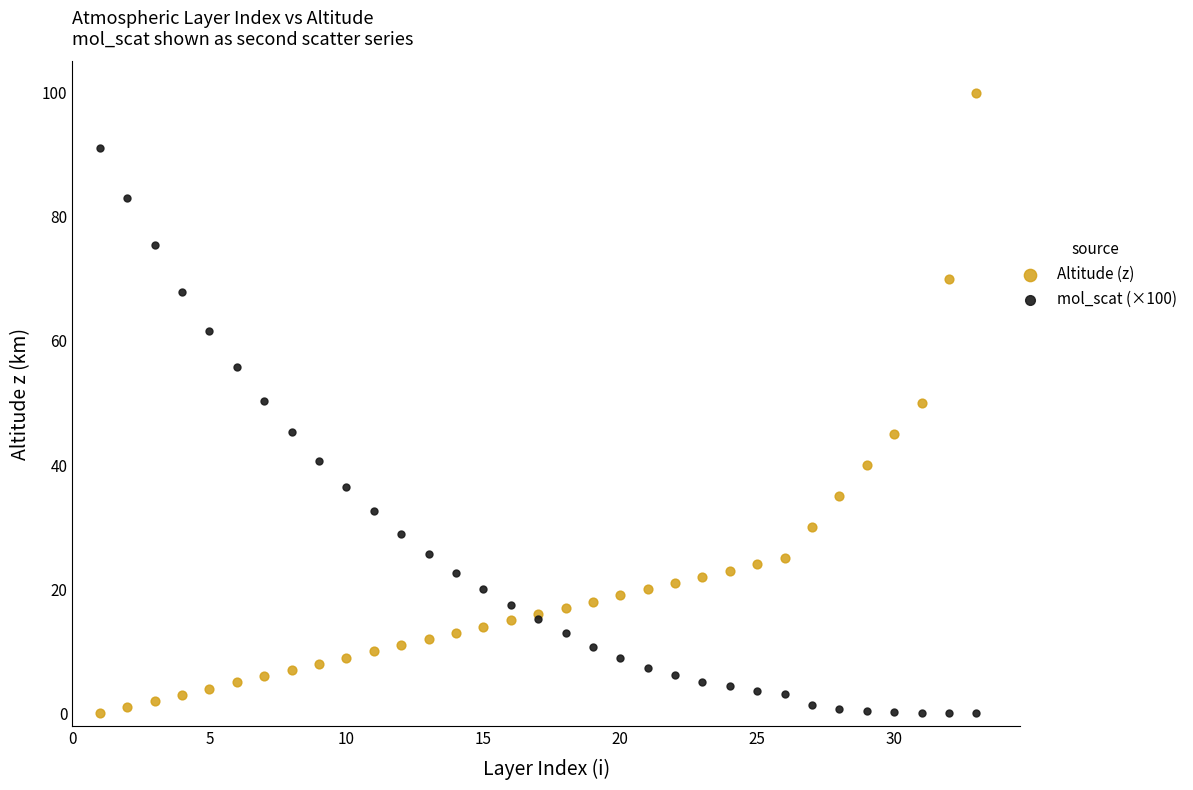

Which series has the largest Y range (max minus min)?

Altitude (z)